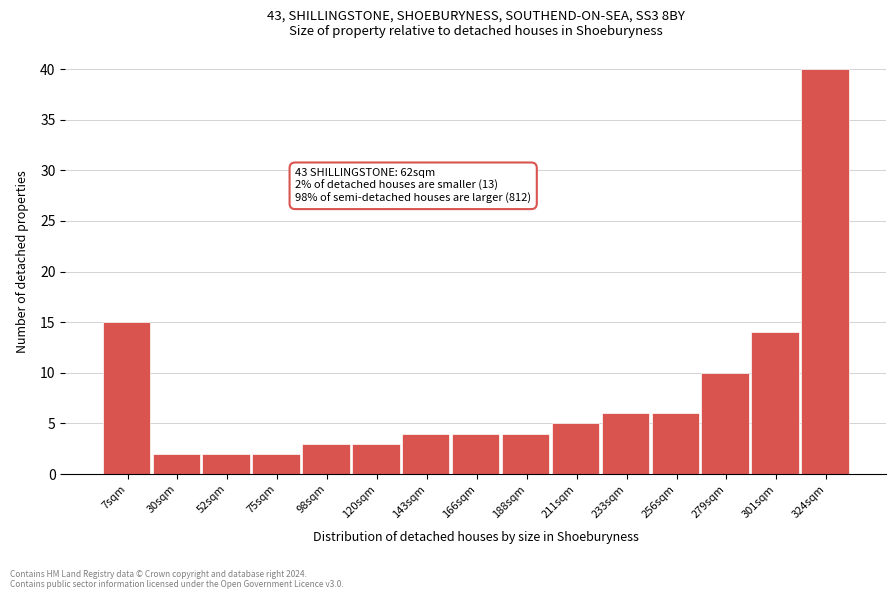

Which range on the x-axis has the tallest bar?

310 to 335